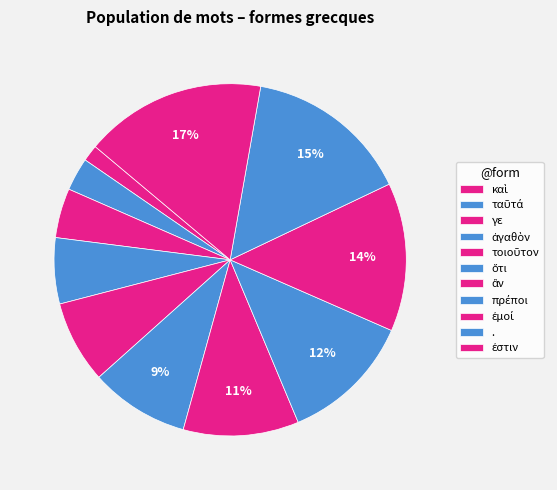

Does any single category account for the majority?

No